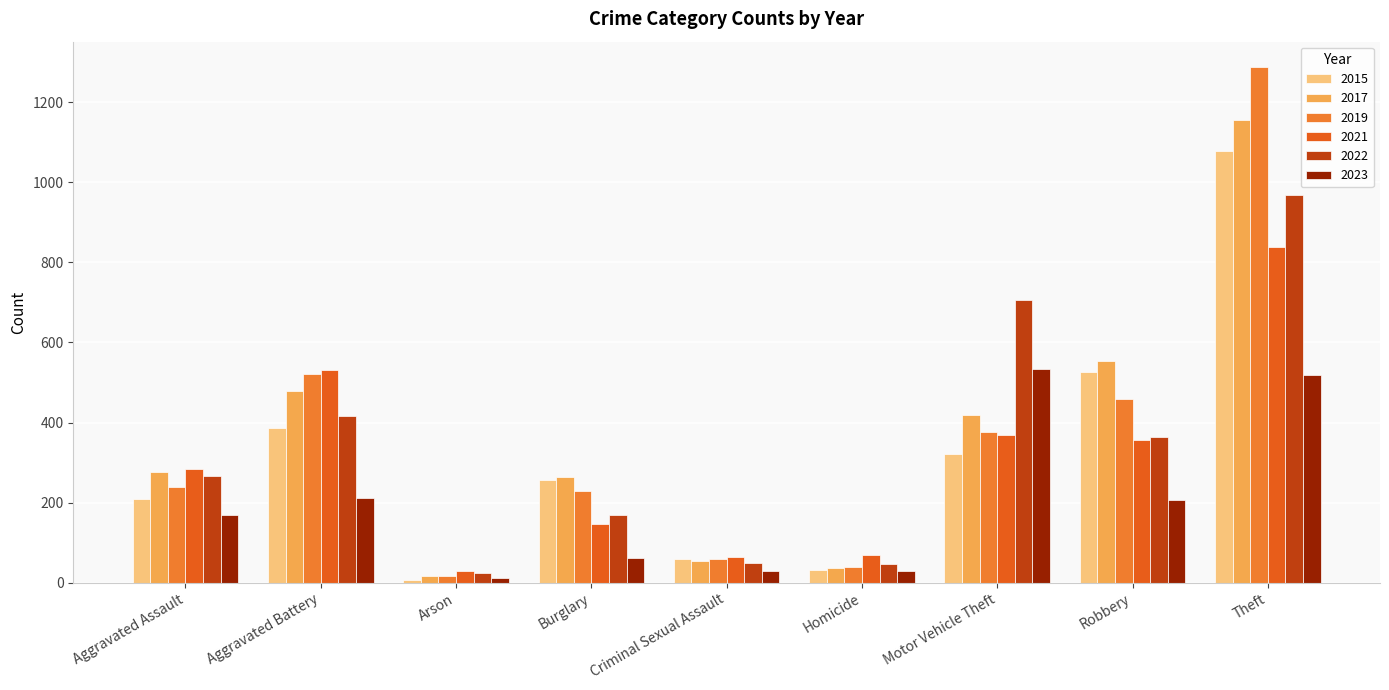

Which series has the largest total across all categories?

2017